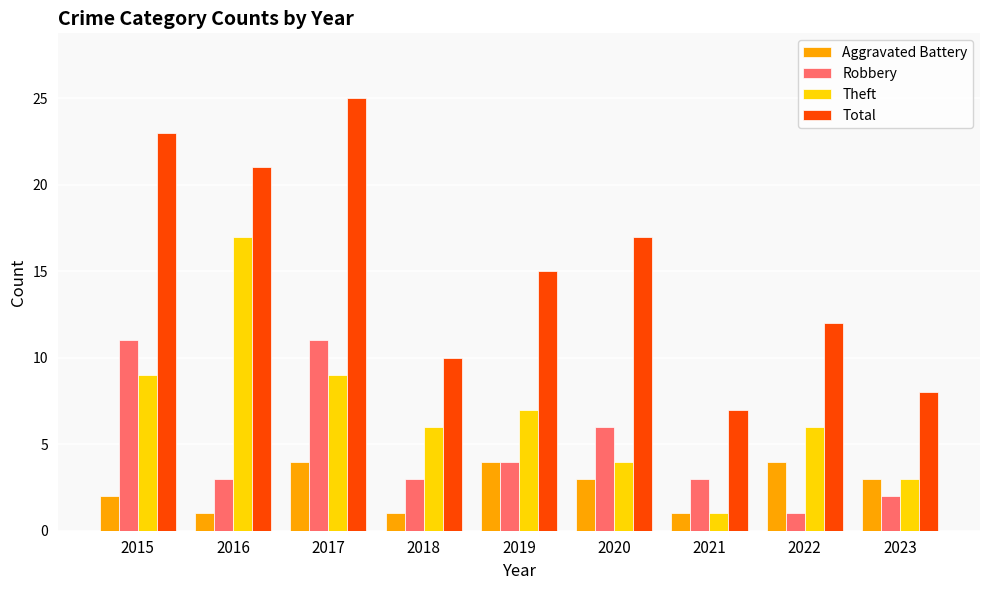

What are all the series names shown in the legend?

Aggravated Battery, Robbery, Theft, Total